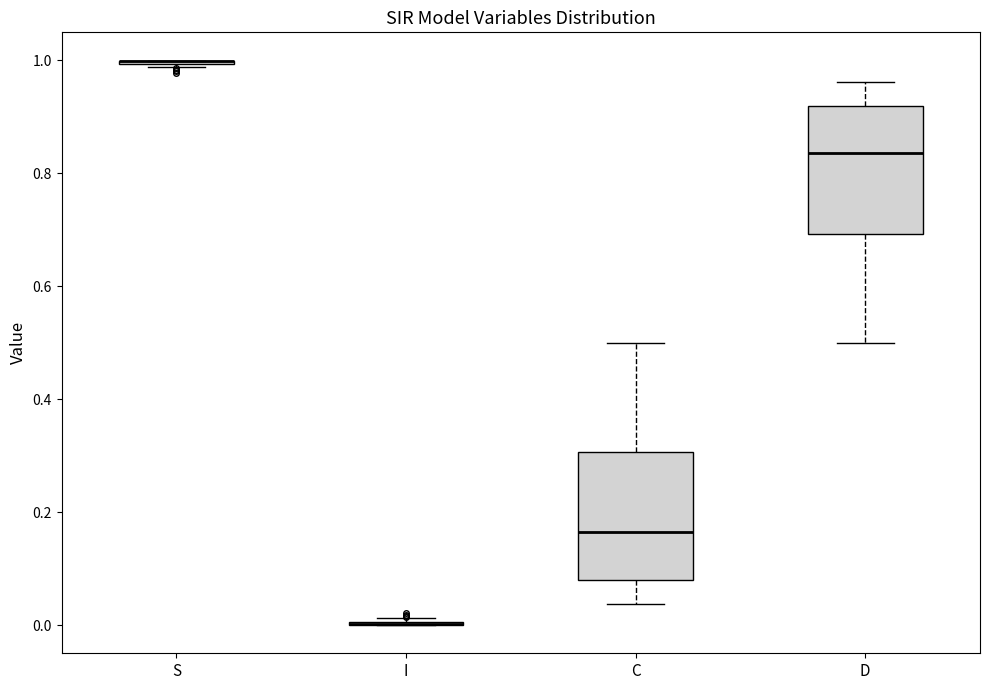

Where is the upper edge of the box for C on the y-axis? The values are not printed on the chart, so give them approximately, as read against the axis.

0.30